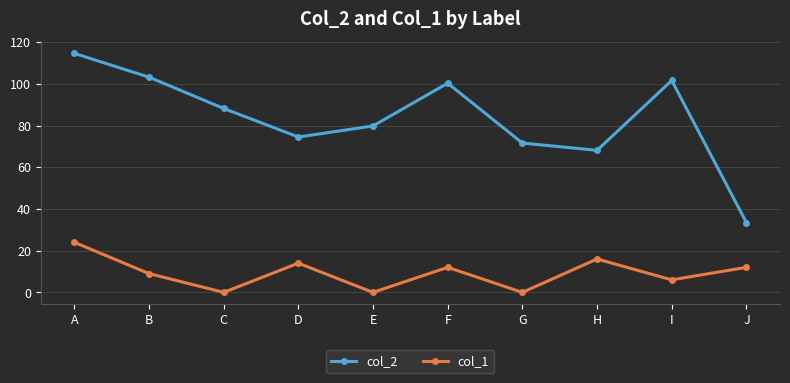

What is the minimum value for col_2?

33.5